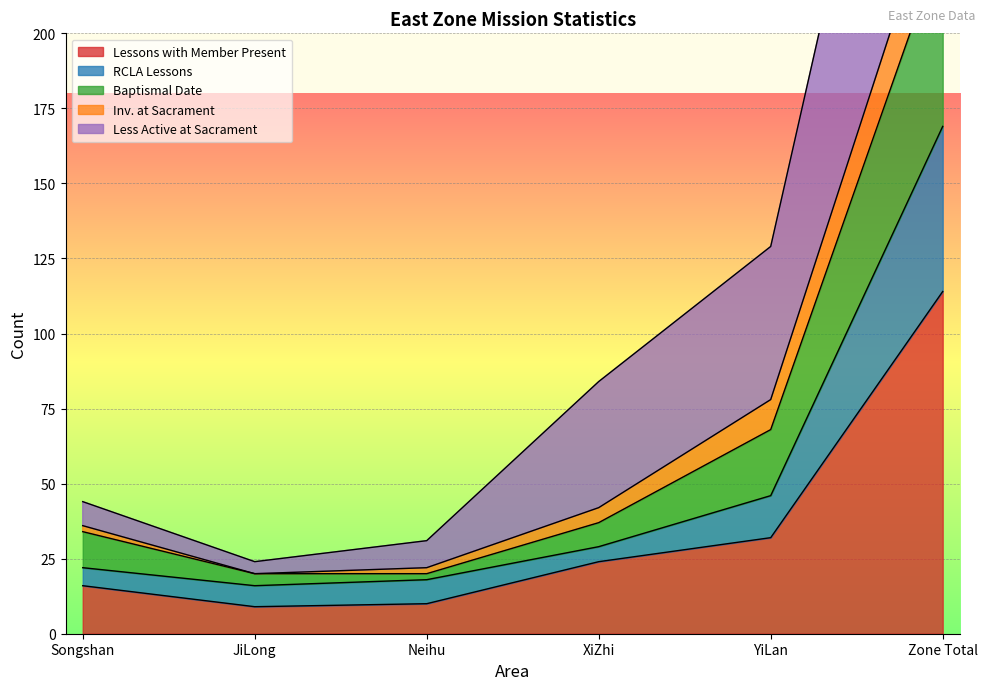

What is the difference between the highest and lowest values at Zone Total?

268